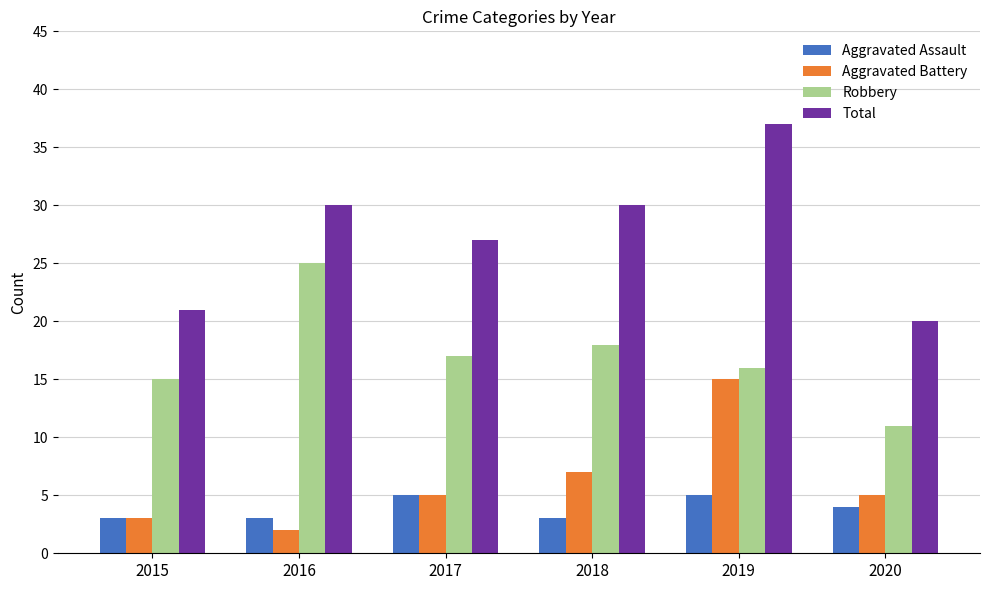

Which series has the largest total across all categories?

Total